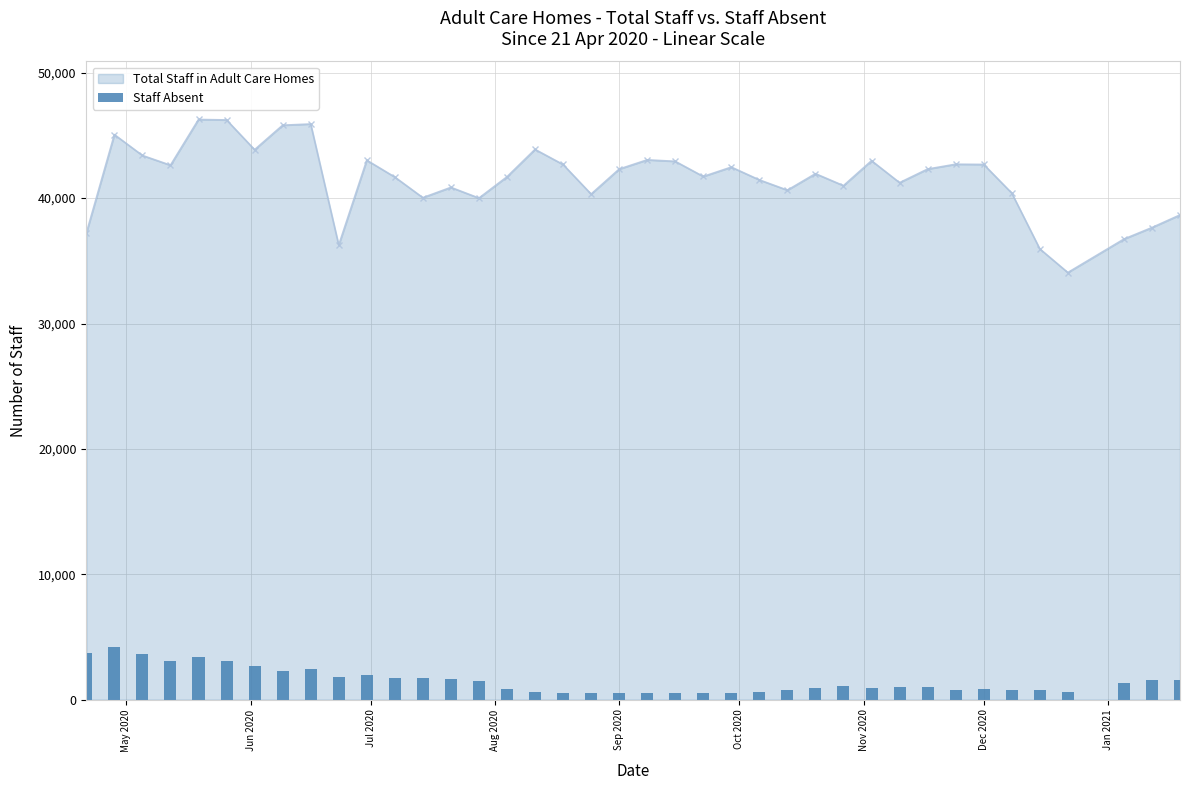

What is the lowest value of the Total Staff in Adult Care Homes series?

34066